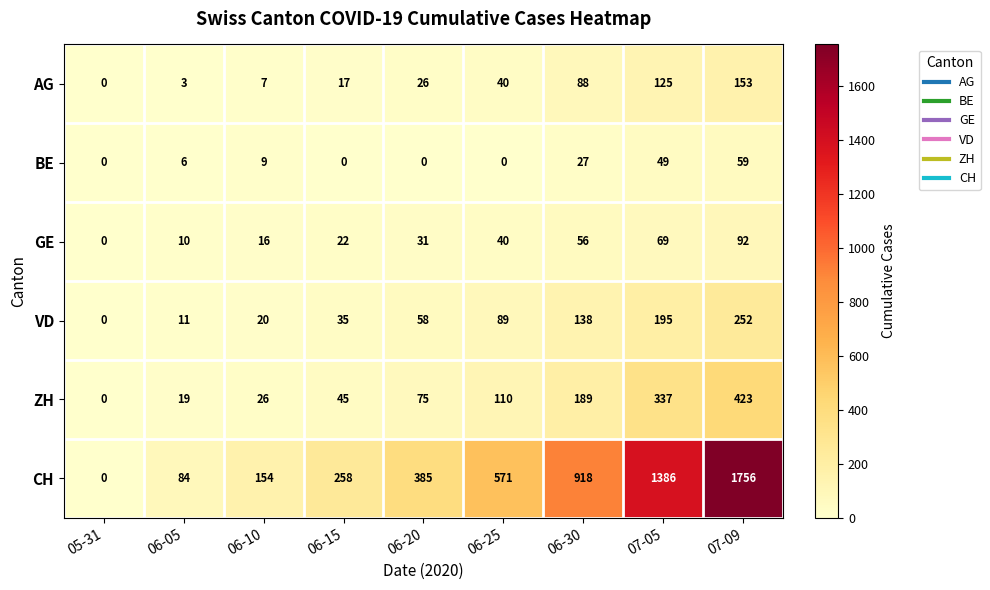

The value of VD at 06-10 is 20. True or false?

True